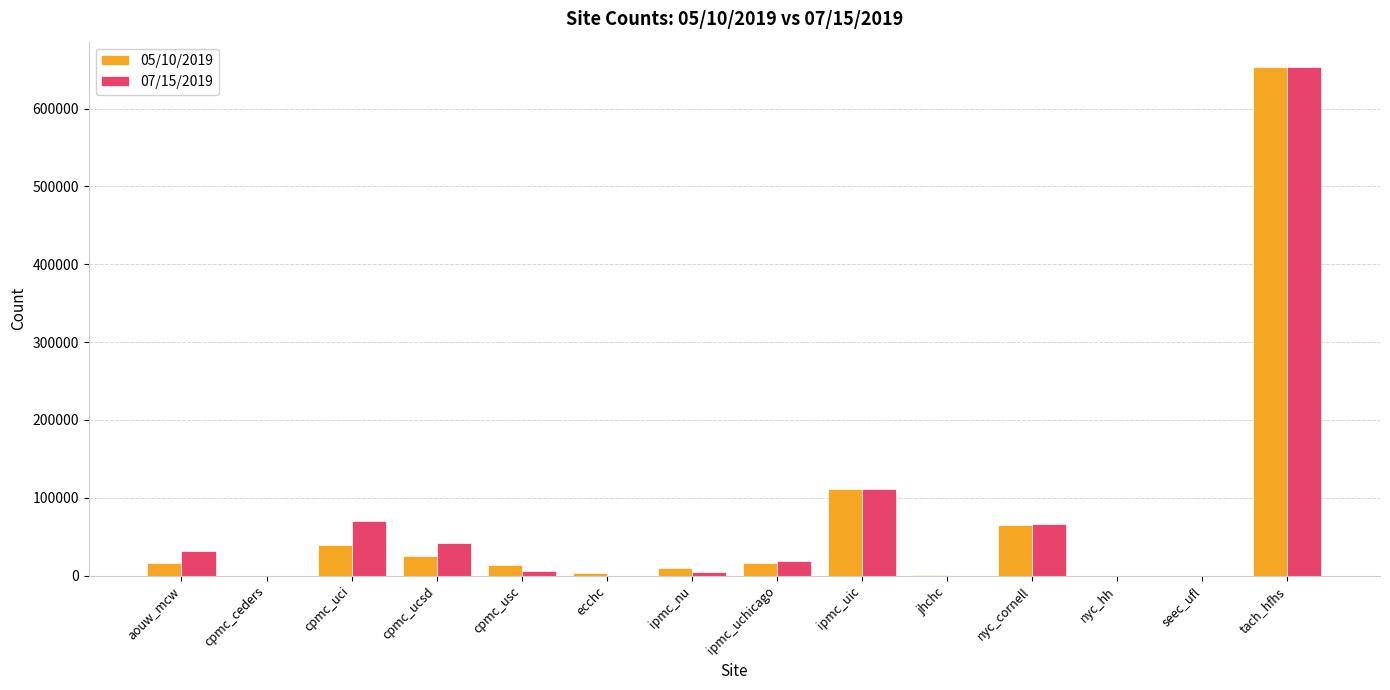

What is the average value of the 07/15/2019 series?

71758